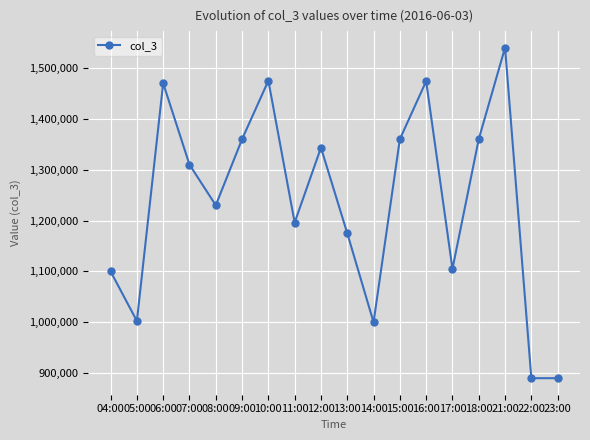

Which label corresponds to the largest value in the chart?

21:00